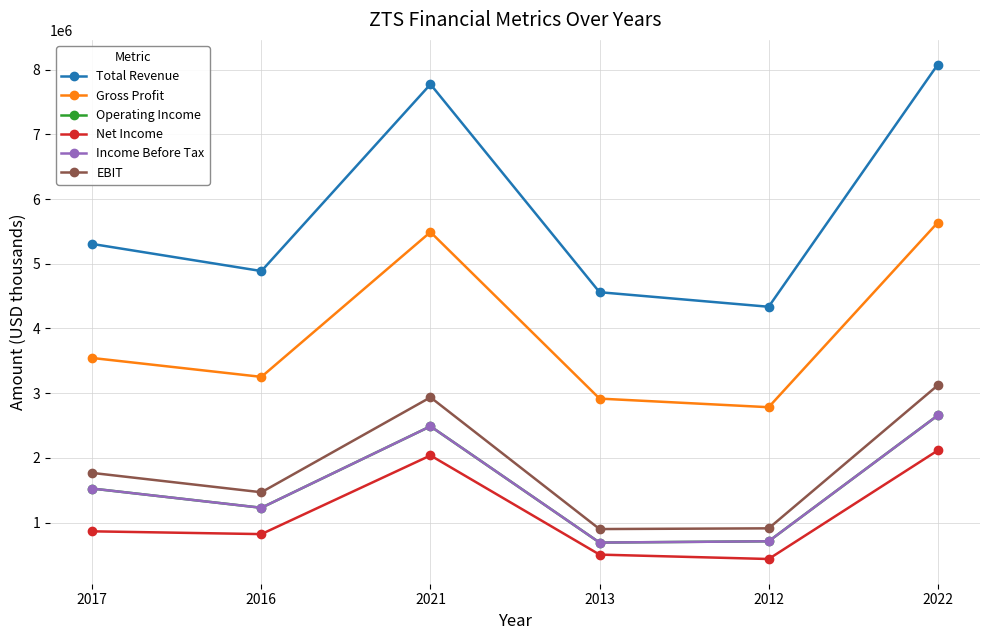

Which series changed the most between 2021 and 2013?

Total Revenue